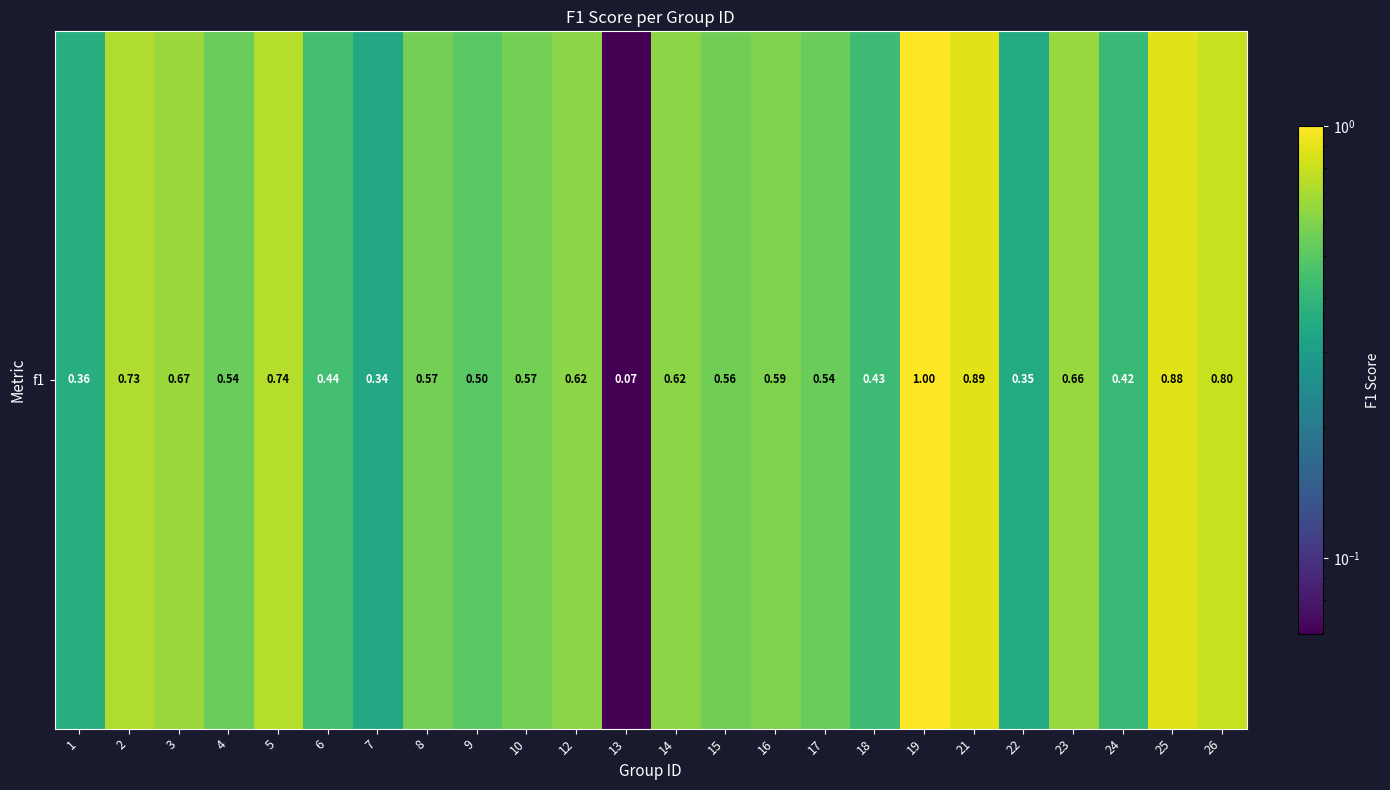

What is the difference between the second highest and second lowest values?

0.5